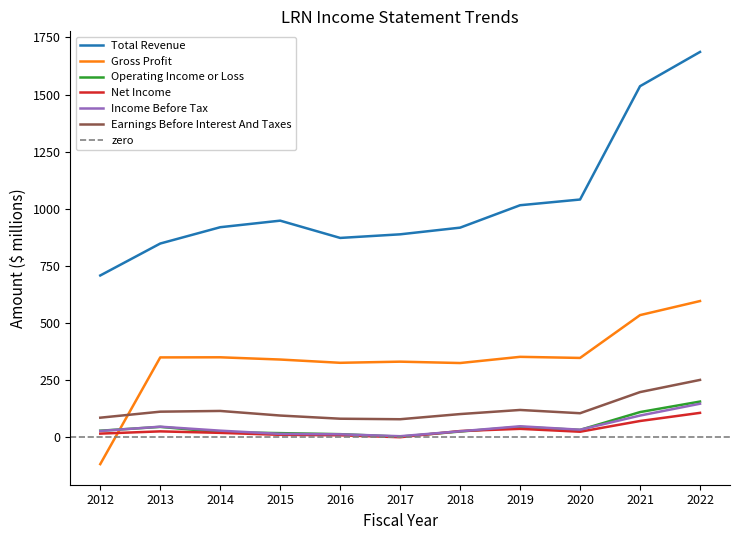

How many interior local valleys does the Earnings Before Interest And Taxes series have?

2